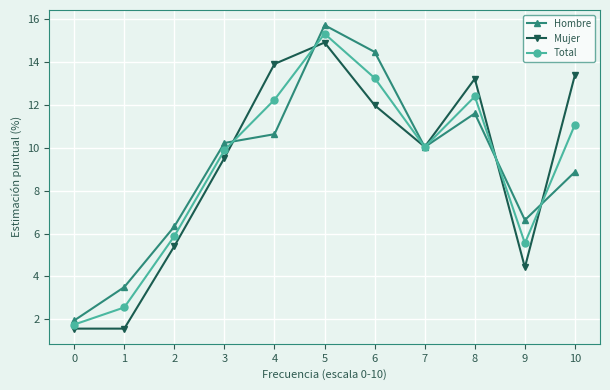

Is the value of Total at 4 greater than the value of Mujer at 1?

Yes